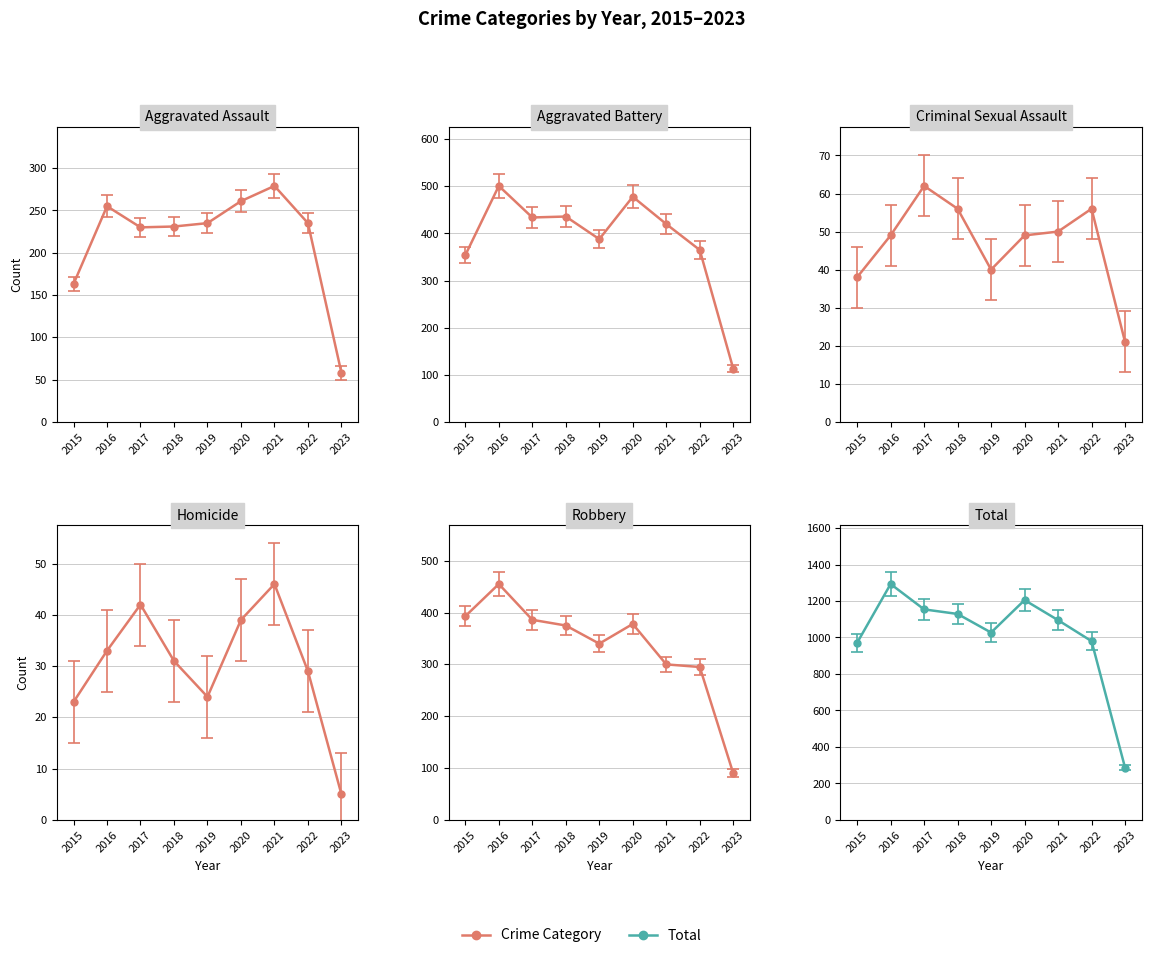

Reading left to right, what are all the values shown in this chart?

Aggravated Assault: 2015=163	2016=255	2017=230	2018=231	2019=235	2020=261	2021=279	2022=235	2023=58
Aggravated Battery: 2015=354	2016=501	2017=434	2018=436	2019=388	2020=478	2021=420	2022=365	2023=113
Criminal Sexual Assault: 2015=38	2016=49	2017=62	2018=56	2019=40	2020=49	2021=50	2022=56	2023=21
Homicide: 2015=23	2016=33	2017=42	2018=31	2019=24	2020=39	2021=46	2022=29	2023=5
Robbery: 2015=393	2016=455	2017=386	2018=375	2019=340	2020=378	2021=300	2022=295	2023=90
Total: 2015=971	2016=1293	2017=1154	2018=1129	2019=1027	2020=1205	2021=1095	2022=980	2023=287